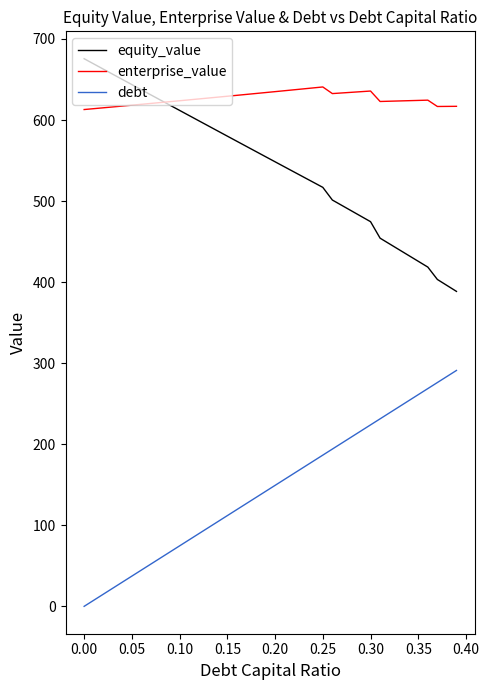

What is the lowest value of the equity_value series?

388.6